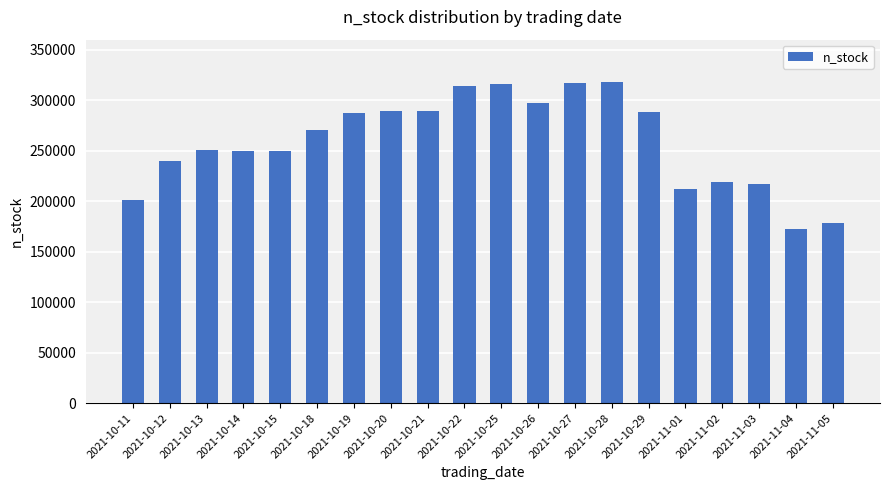

What is the label of the 10th bar from the right?

2021-10-25